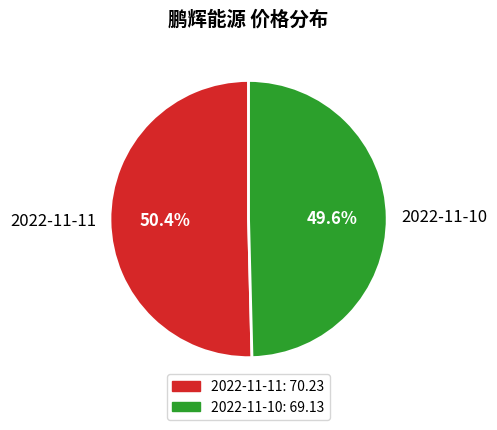

Between 2022-11-11 and 2022-11-10, which is larger?

2022-11-11